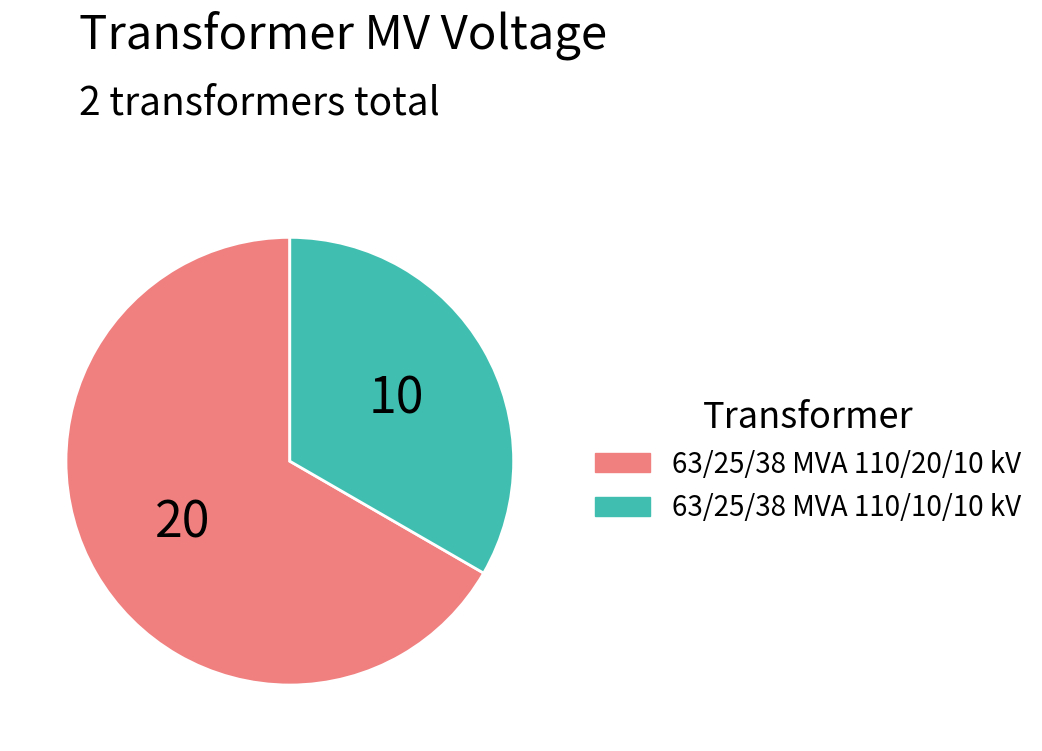

How many segments does this pie chart have?

2